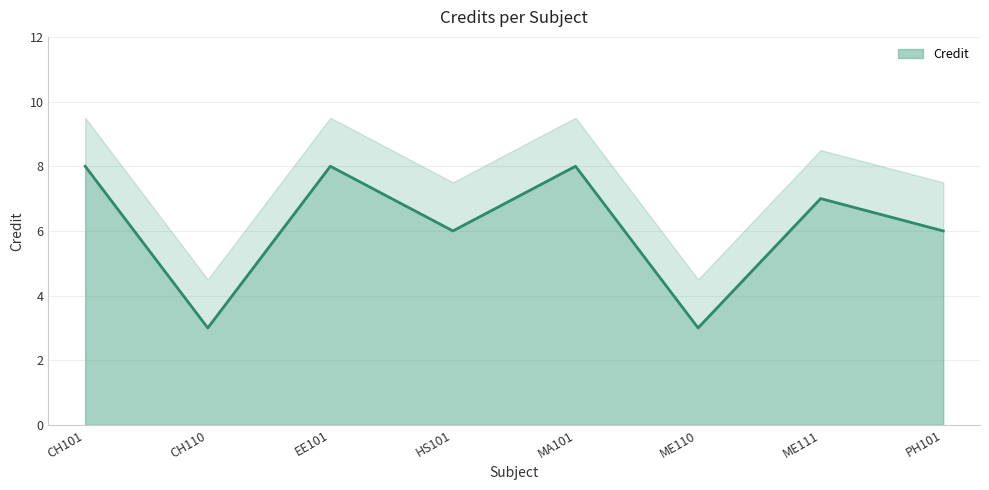

Between ME110 and MA101, which is larger?

MA101